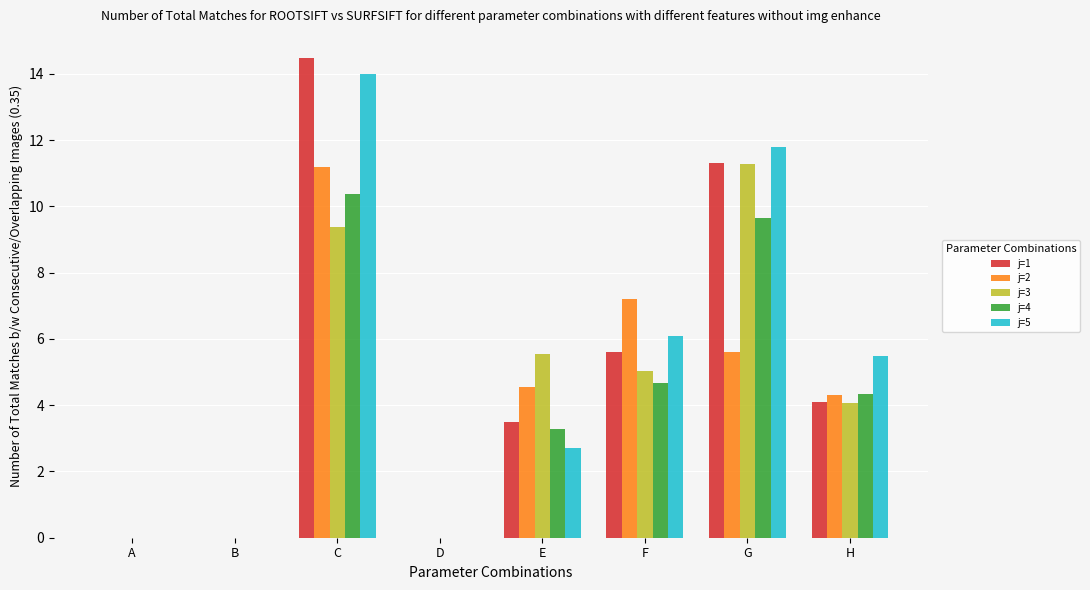

What is the sum of the j=2 values at D and G?

5.6